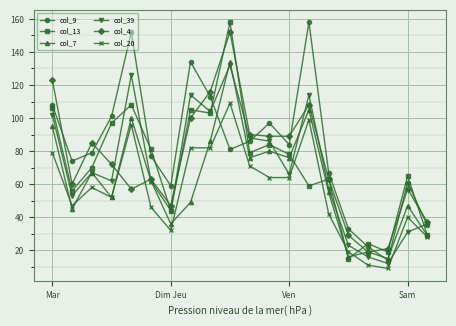

At how many categories does at least one series exceed 142?

3